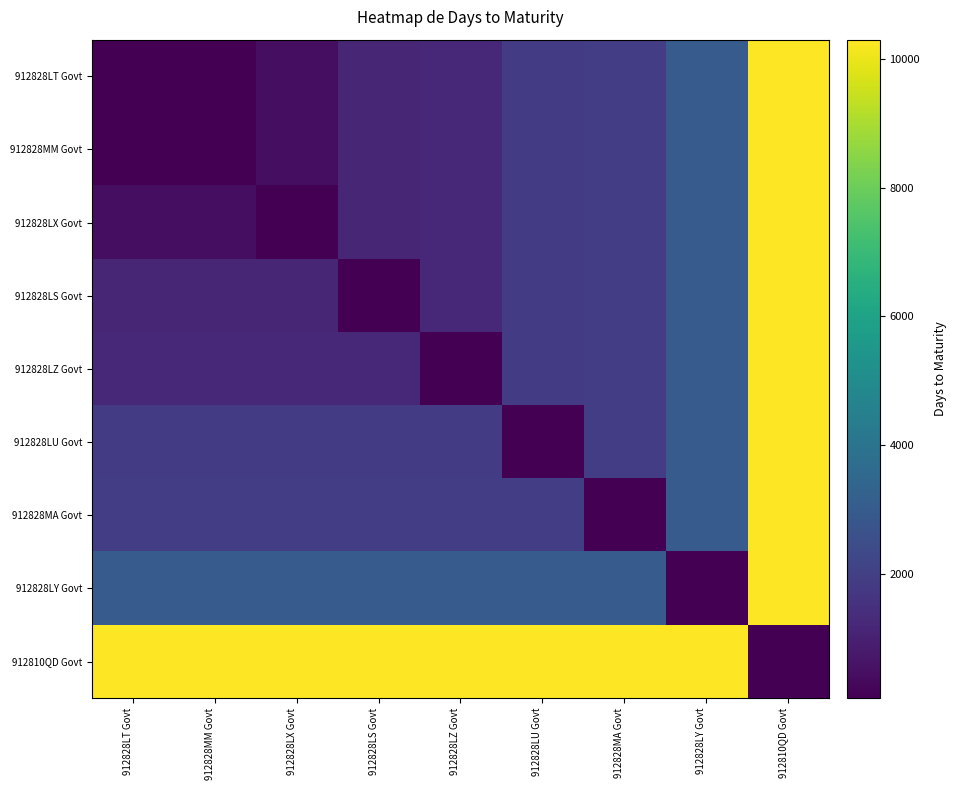

Reading right to left, extract all data points from this chart.

912828LT Govt: 912810QD Govt=10305	912828LY Govt=3000	912828MA Govt=1920	912828LU Govt=1890	912828LZ Govt=1189	912828LS Govt=1159	912828LX Govt=444	912828MM Govt=93	912828LT Govt=63
912828MM Govt: 912810QD Govt=10305	912828LY Govt=3000	912828MA Govt=1920	912828LU Govt=1890	912828LZ Govt=1189	912828LS Govt=1159	912828LX Govt=444	912828MM Govt=63	912828LT Govt=93
912828LX Govt: 912810QD Govt=10305	912828LY Govt=3000	912828MA Govt=1920	912828LU Govt=1890	912828LZ Govt=1189	912828LS Govt=1159	912828LX Govt=63	912828MM Govt=444	912828LT Govt=444
912828LS Govt: 912810QD Govt=10305	912828LY Govt=3000	912828MA Govt=1920	912828LU Govt=1890	912828LZ Govt=1189	912828LS Govt=63	912828LX Govt=1159	912828MM Govt=1159	912828LT Govt=1159
912828LZ Govt: 912810QD Govt=10305	912828LY Govt=3000	912828MA Govt=1920	912828LU Govt=1890	912828LZ Govt=63	912828LS Govt=1189	912828LX Govt=1189	912828MM Govt=1189	912828LT Govt=1189
912828LU Govt: 912810QD Govt=10305	912828LY Govt=3000	912828MA Govt=1920	912828LU Govt=63	912828LZ Govt=1890	912828LS Govt=1890	912828LX Govt=1890	912828MM Govt=1890	912828LT Govt=1890
912828MA Govt: 912810QD Govt=10305	912828LY Govt=3000	912828MA Govt=63	912828LU Govt=1920	912828LZ Govt=1920	912828LS Govt=1920	912828LX Govt=1920	912828MM Govt=1920	912828LT Govt=1920
912828LY Govt: 912810QD Govt=10305	912828LY Govt=63	912828MA Govt=3000	912828LU Govt=3000	912828LZ Govt=3000	912828LS Govt=3000	912828LX Govt=3000	912828MM Govt=3000	912828LT Govt=3000
912810QD Govt: 912810QD Govt=63	912828LY Govt=10305	912828MA Govt=10305	912828LU Govt=10305	912828LZ Govt=10305	912828LS Govt=10305	912828LX Govt=10305	912828MM Govt=10305	912828LT Govt=10305